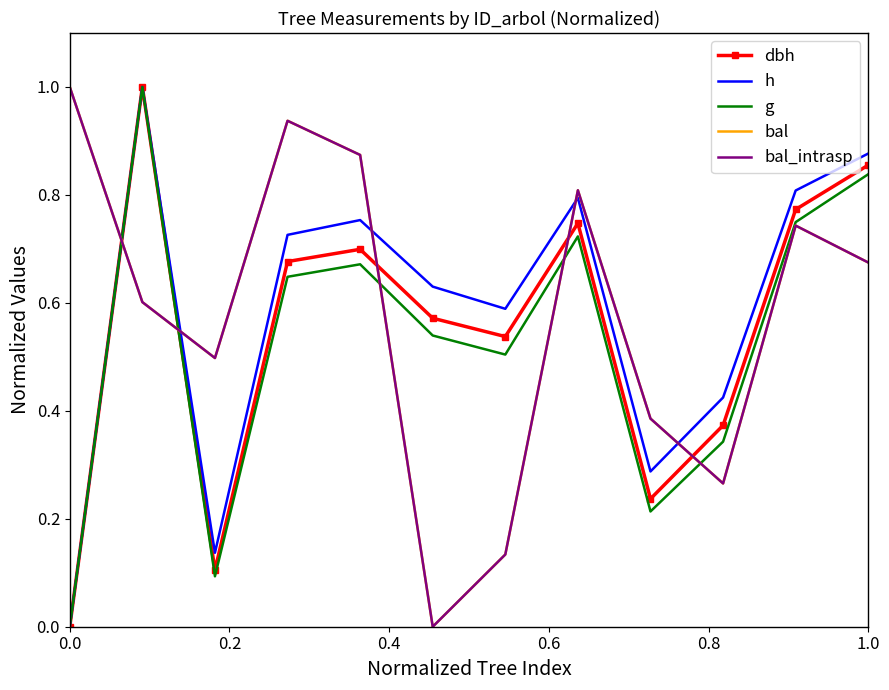

Is this an area chart (filled region under the line)?

No